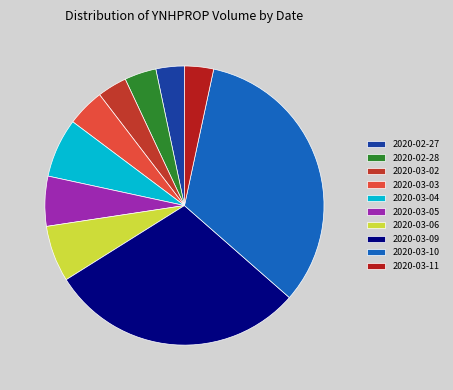

Which category has the smallest portion of the pie?

2020-02-27